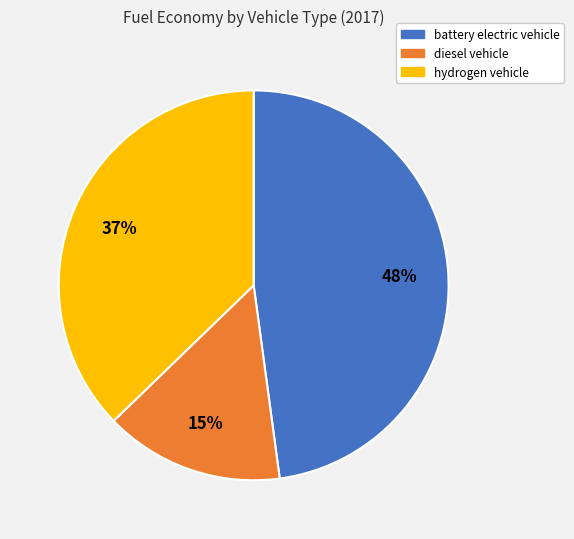

To the nearest percent, what percentage of the pie is hydrogen vehicle?

37%